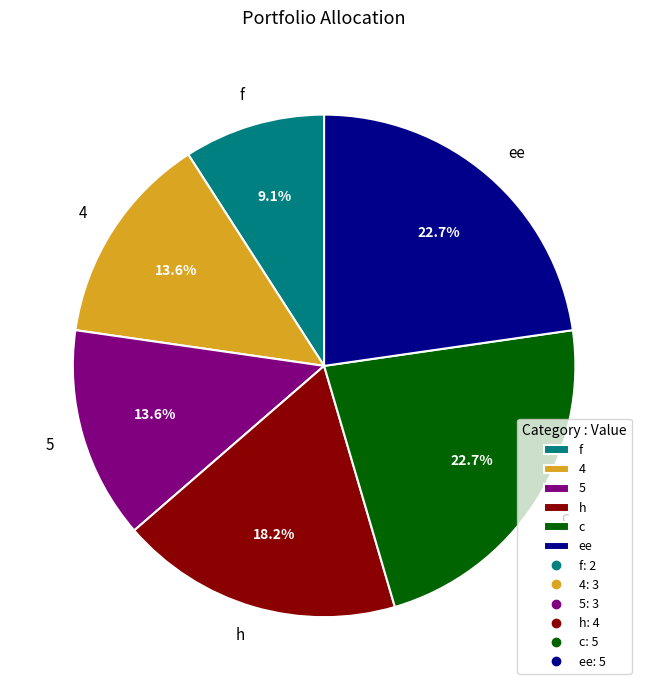

Does c account for over 50% of the chart?

No